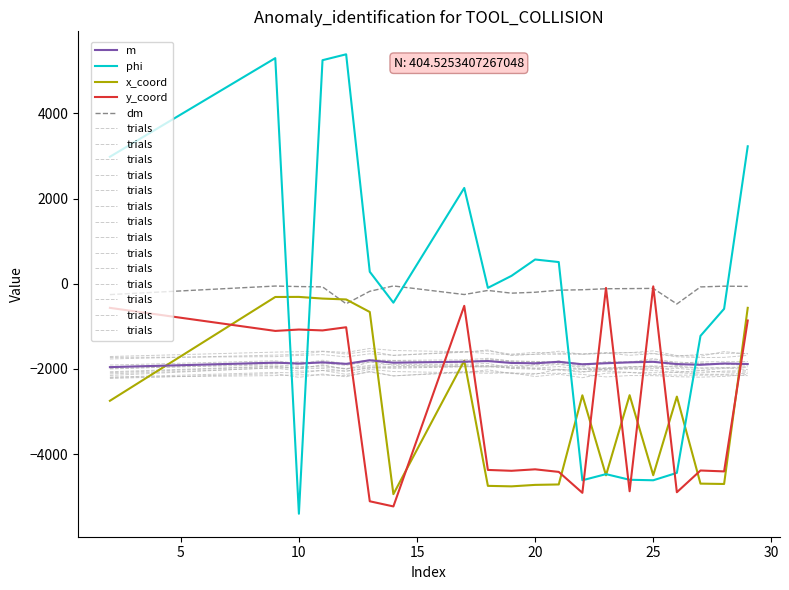

At how many categories does at least one series exceed 4552?

3